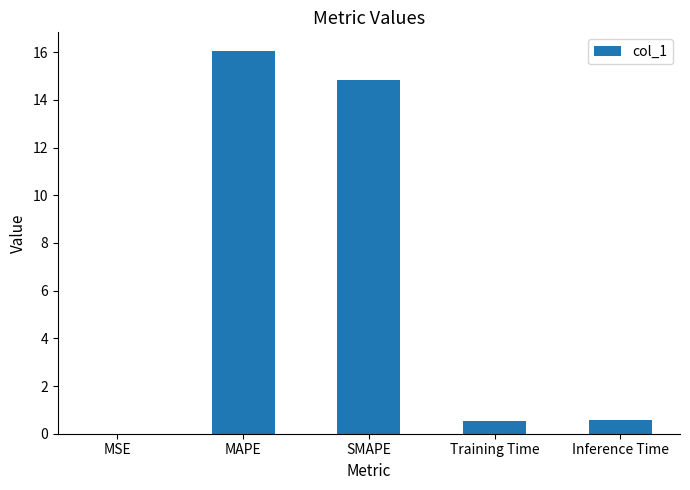

The value at SMAPE is 14.8. True or false?

True